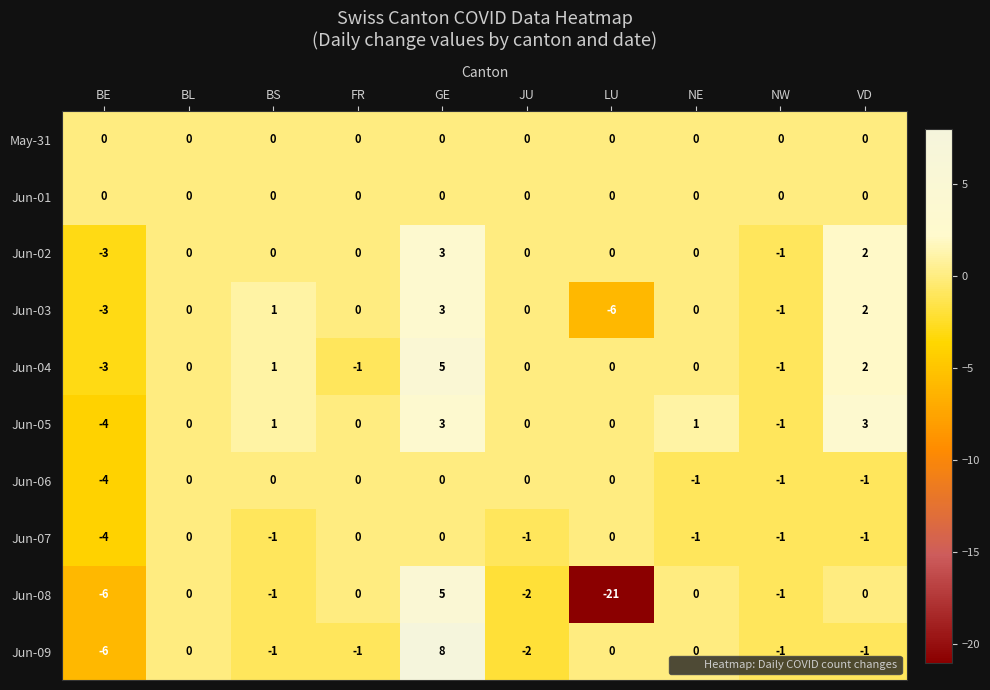

The May-31 series shows 0 at GE. True or false?

True